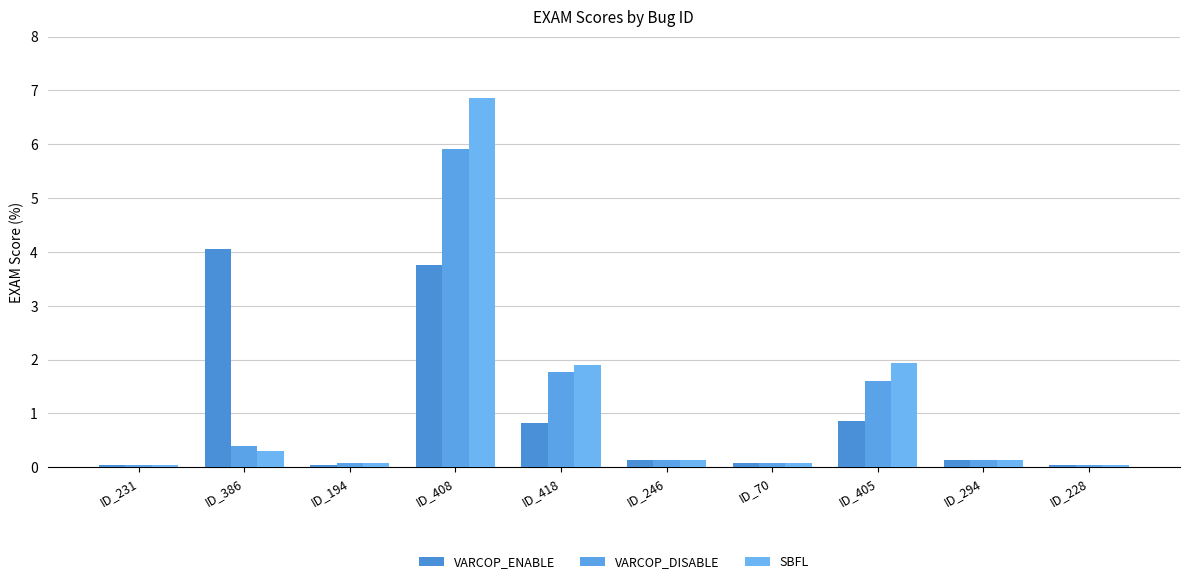

What is the highest value of the VARCOP_DISABLE series?

5.9